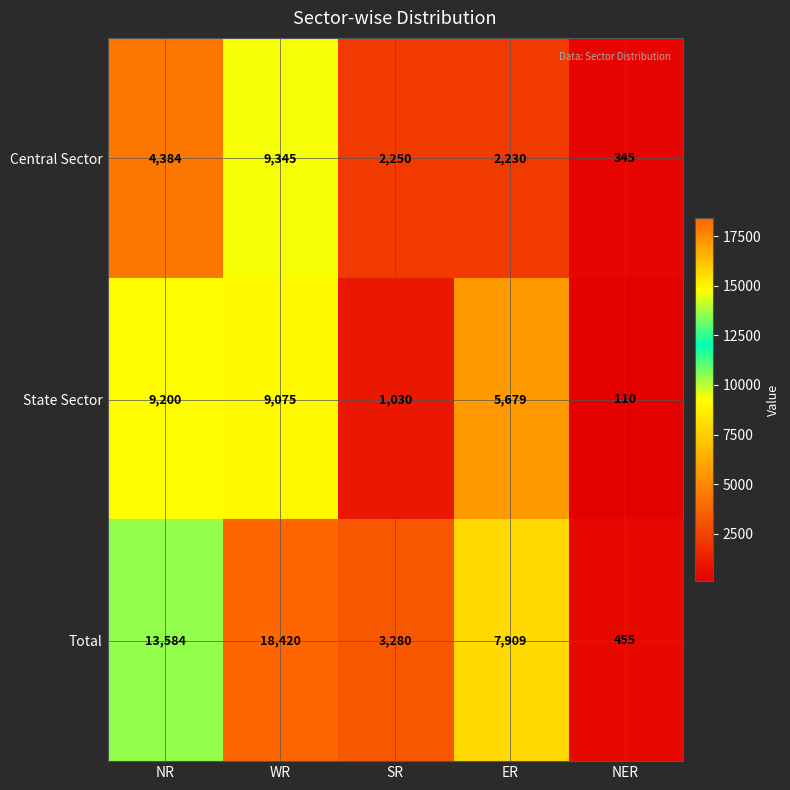

List the series in order of their overall mean, lowest first.

Central Sector, State Sector, Total